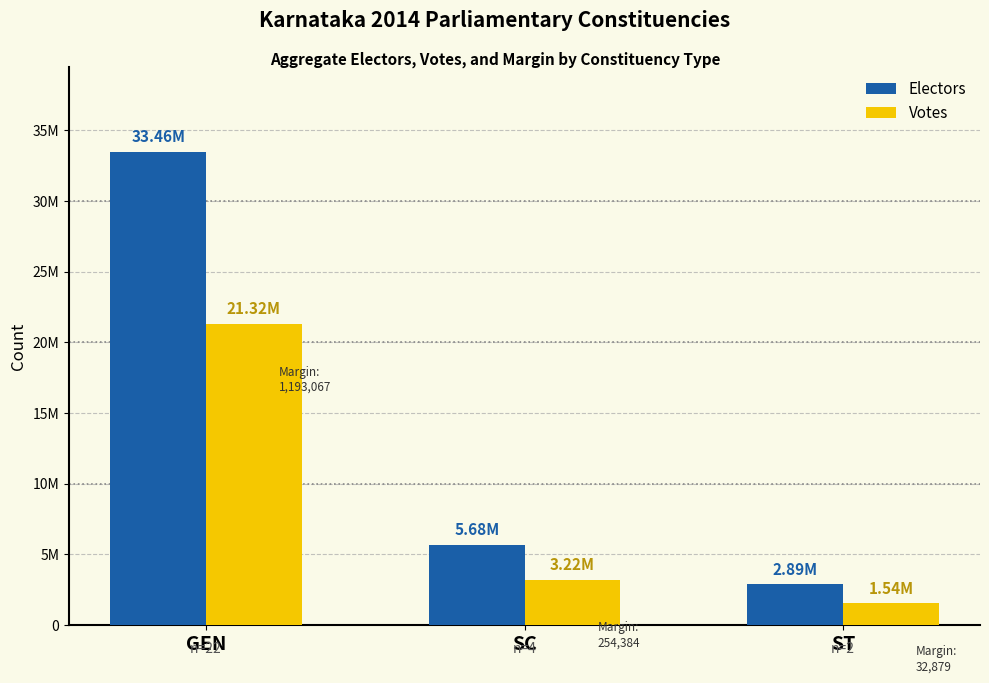

Which series has the largest total across all categories?

Electors